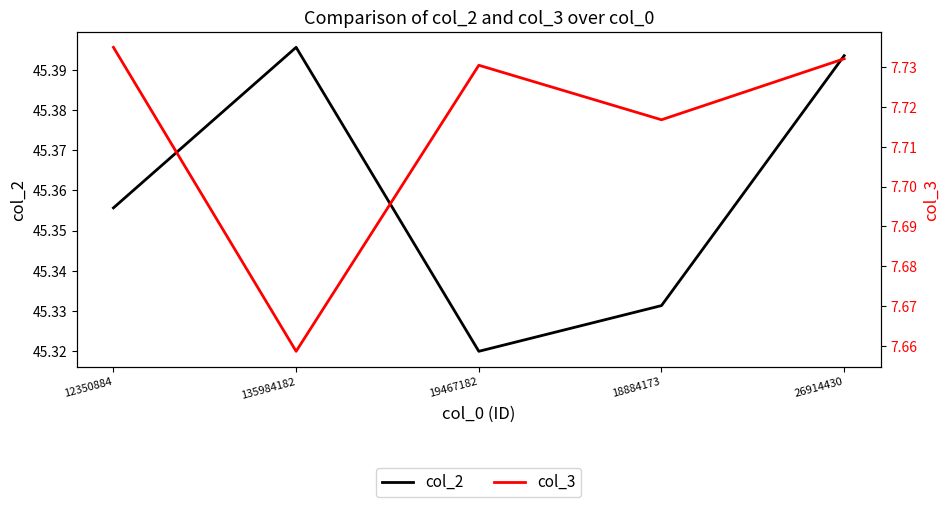

Is the value of col_2 at 18884173 greater than the value of col_3 at 18884173?

Yes